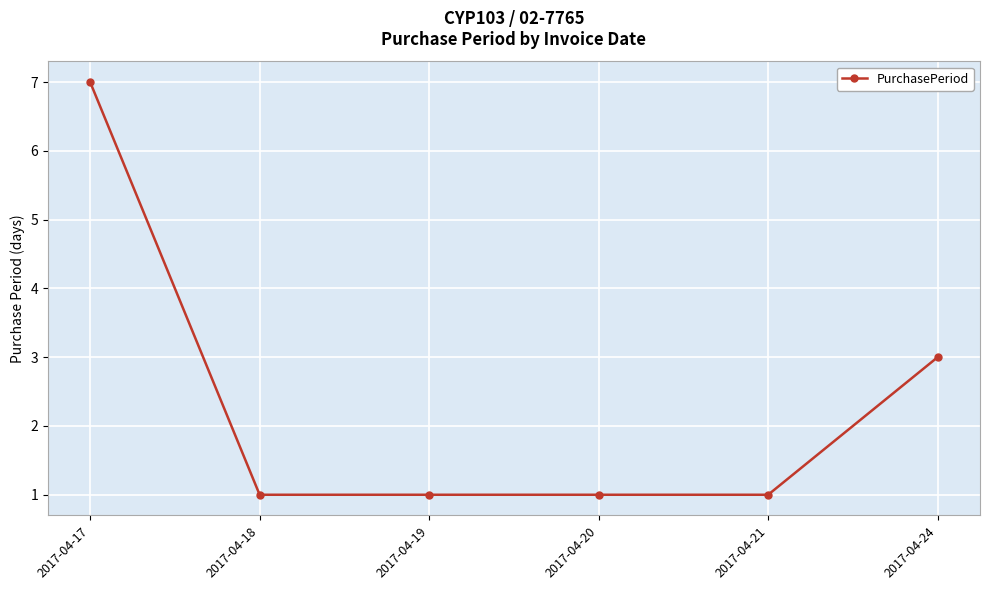

True or false: there are more than 1 points higher than both neighbors.

False